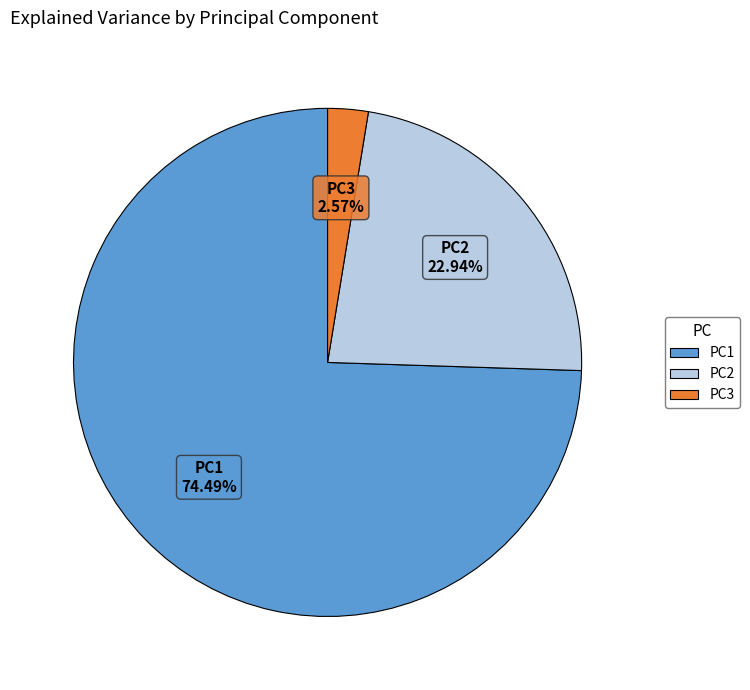

How many segments does this pie chart have?

3